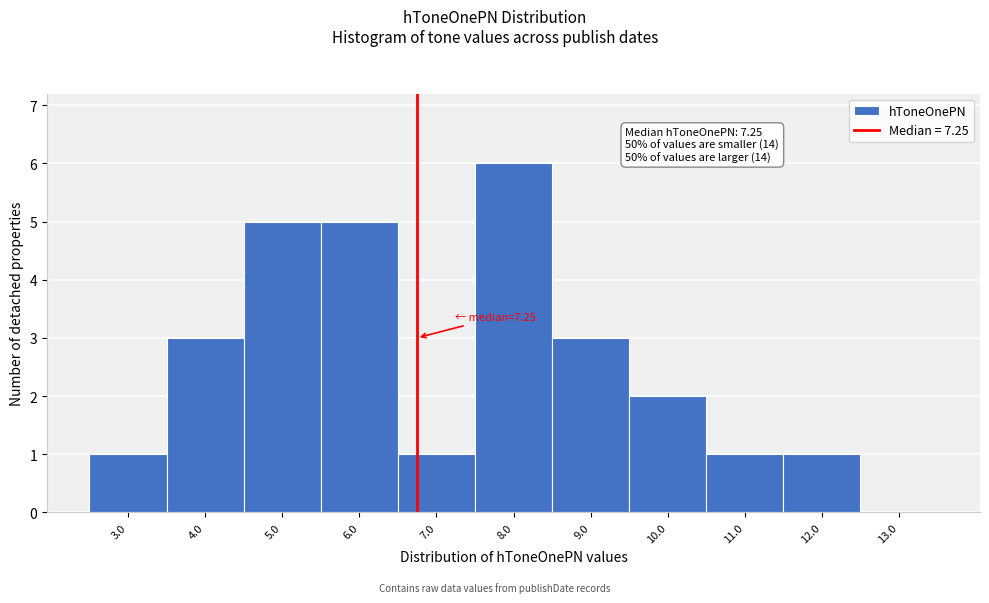

Reading left to right, extract all data points from this chart.

3.0=1	4.0=3	5.0=5	6.0=5	7.0=1	8.0=6	9.0=3	10.0=2	11.0=1	12.0=1	13.0=0